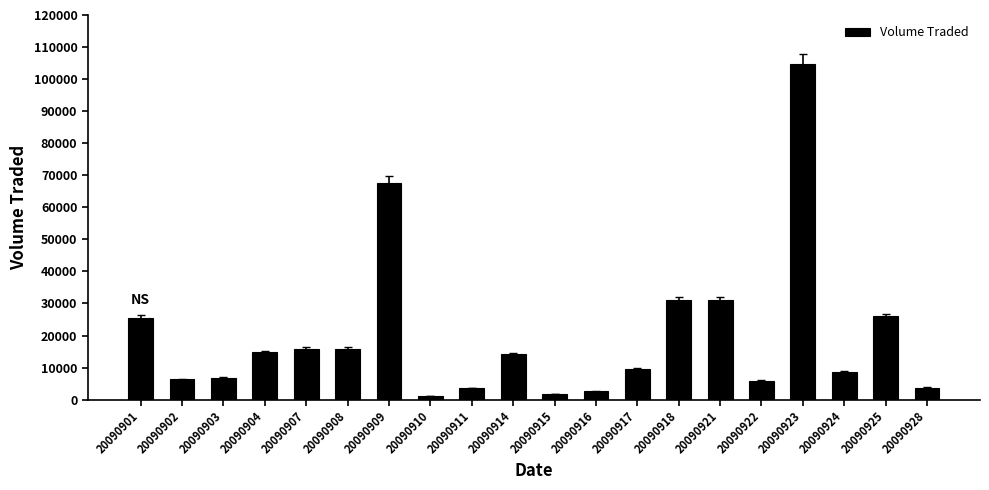

How many data points are less than 14100?

10